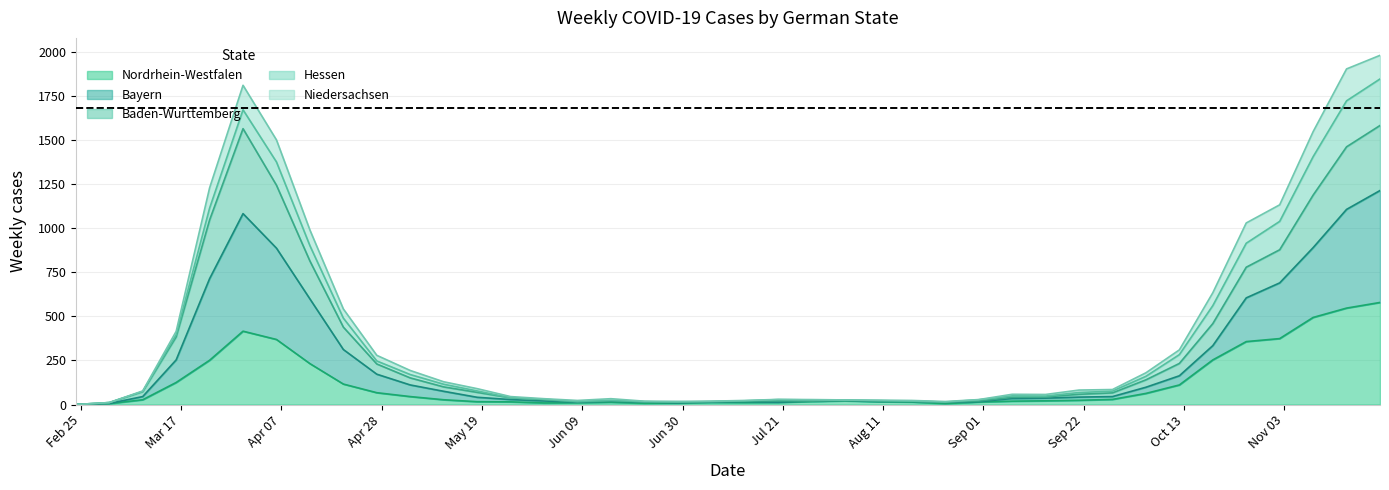

True or false: Nordrhein-Westfalen has a value of 357 at 2020-10-26.

True